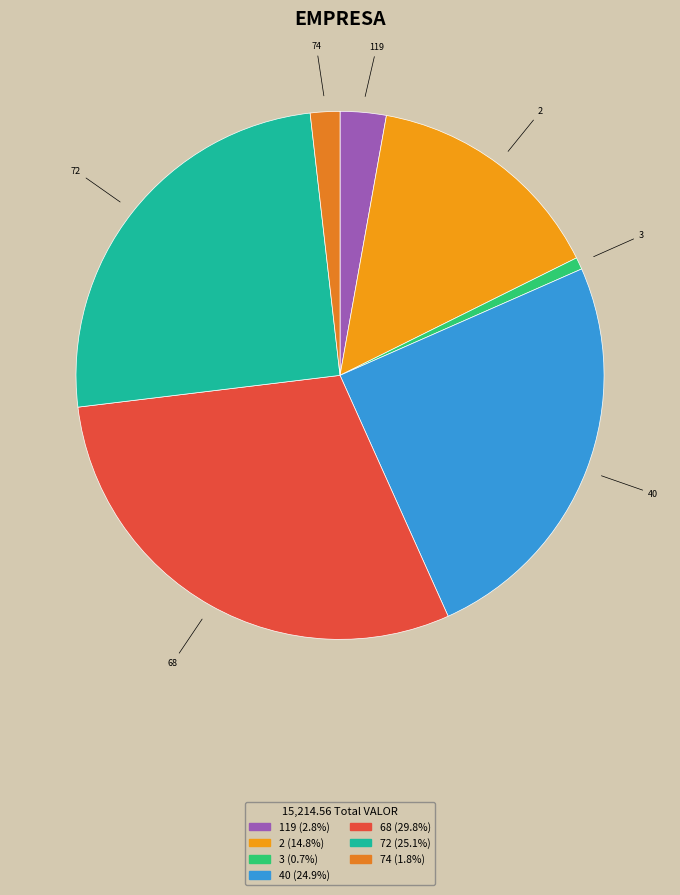

How many segments does this pie chart have?

7